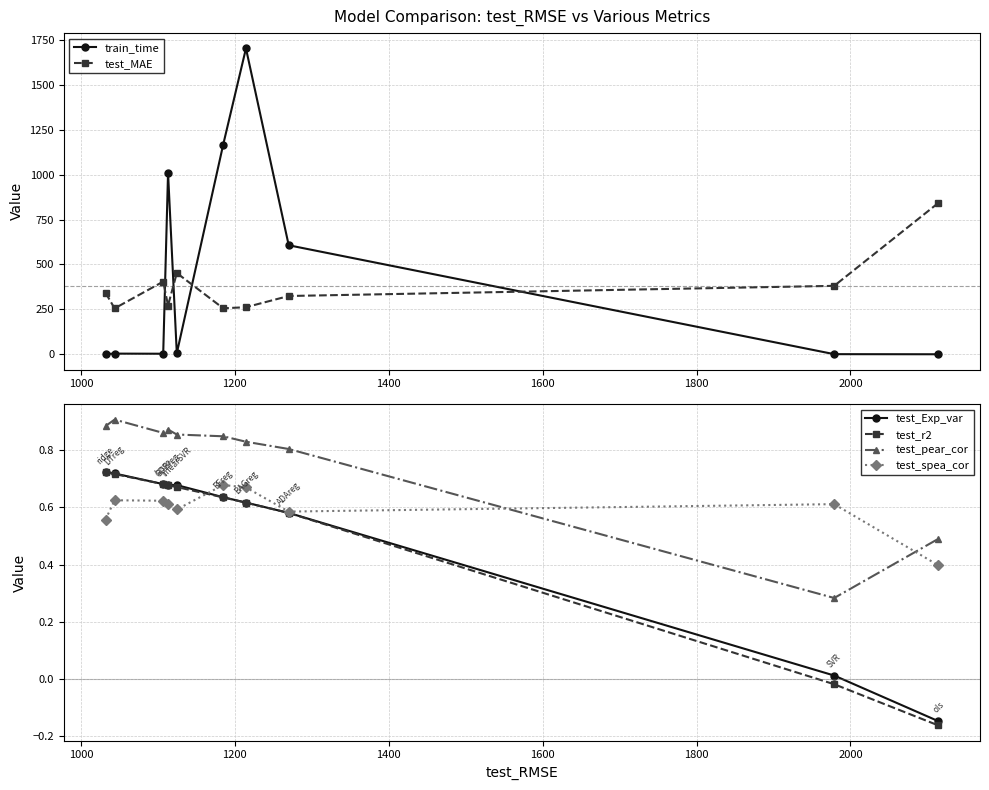

True or false: test_MAE and train_time cross at least once.

True